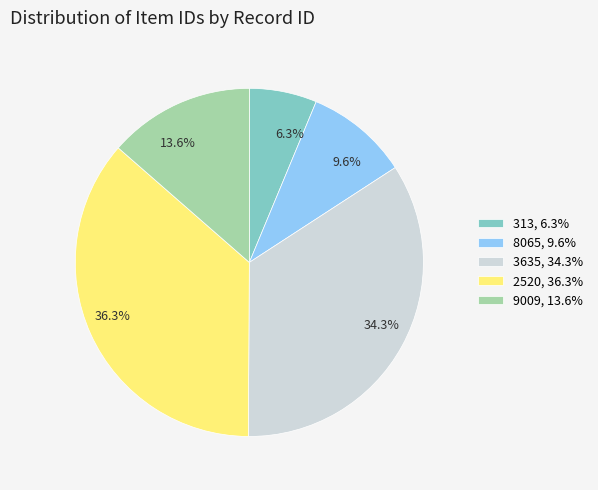

To the nearest percent, what portion does 313 represent?

6%